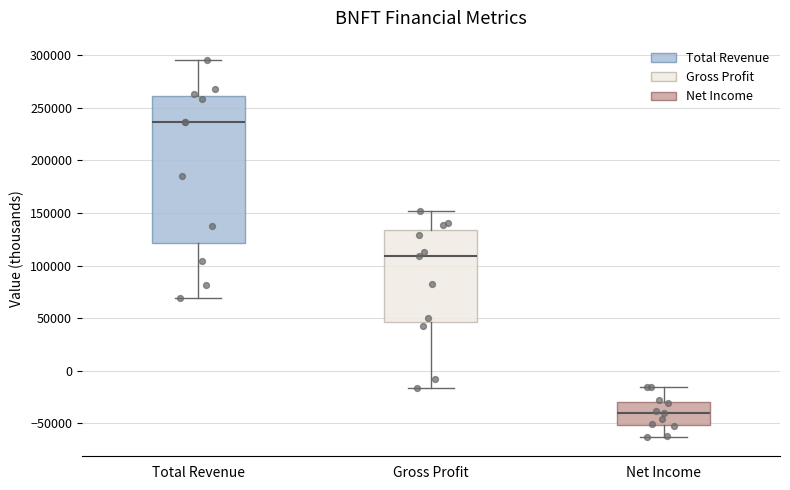

Reading left to right, read every box against the y-axis: the position of its median line, the range the box covers, and the ends of its whiskers. The values are not printed on the chart, so give them approximately, as read against the axis.

Total Revenue: median 235000, box 120000 to 260000, whiskers 70000 to 295000
Gross Profit: median 110000, box 45000 to 135000, whiskers -15000 to 150000
Net Income: median -40000, box -50000 to -30000, whiskers -65000 to -15000